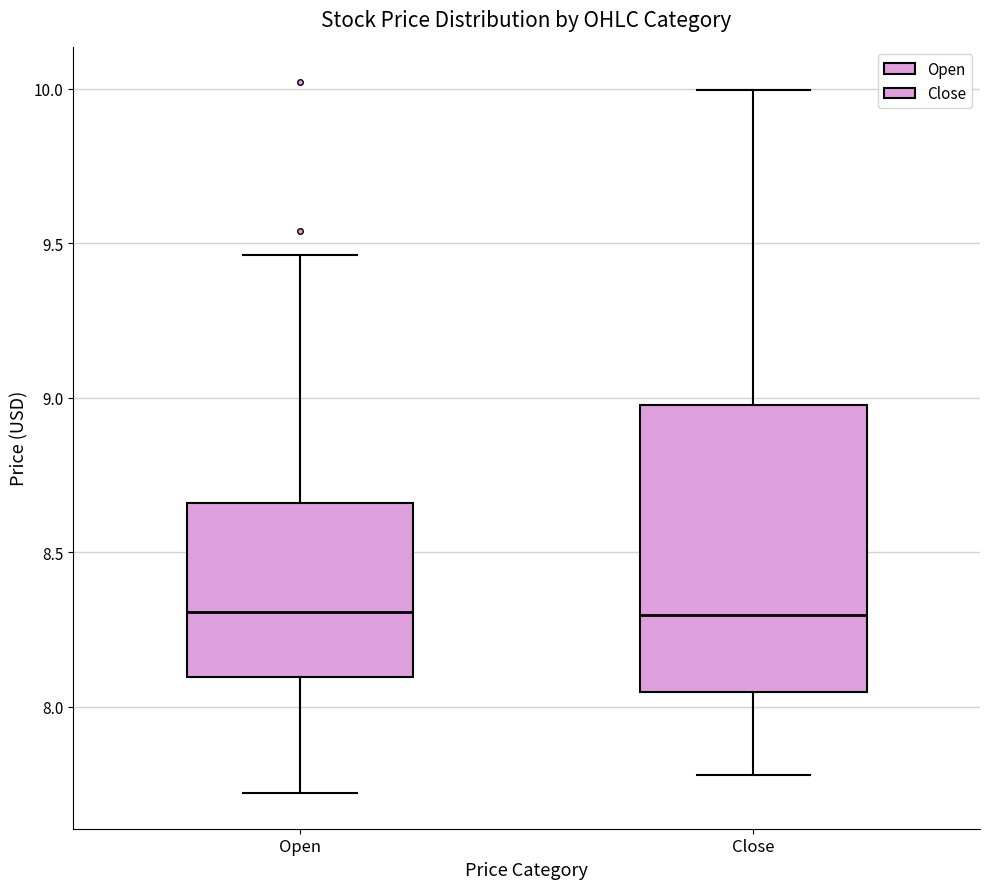

Reading left to right, read every box against the y-axis: the position of its median line, the range the box covers, and the ends of its whiskers. The values are not printed on the chart, so give them approximately, as read against the axis.

Open: median 8.30, box 8.10 to 8.65, whiskers 7.70 to 9.45
Close: median 8.30, box 8.05 to 9.00, whiskers 7.80 to 10.00